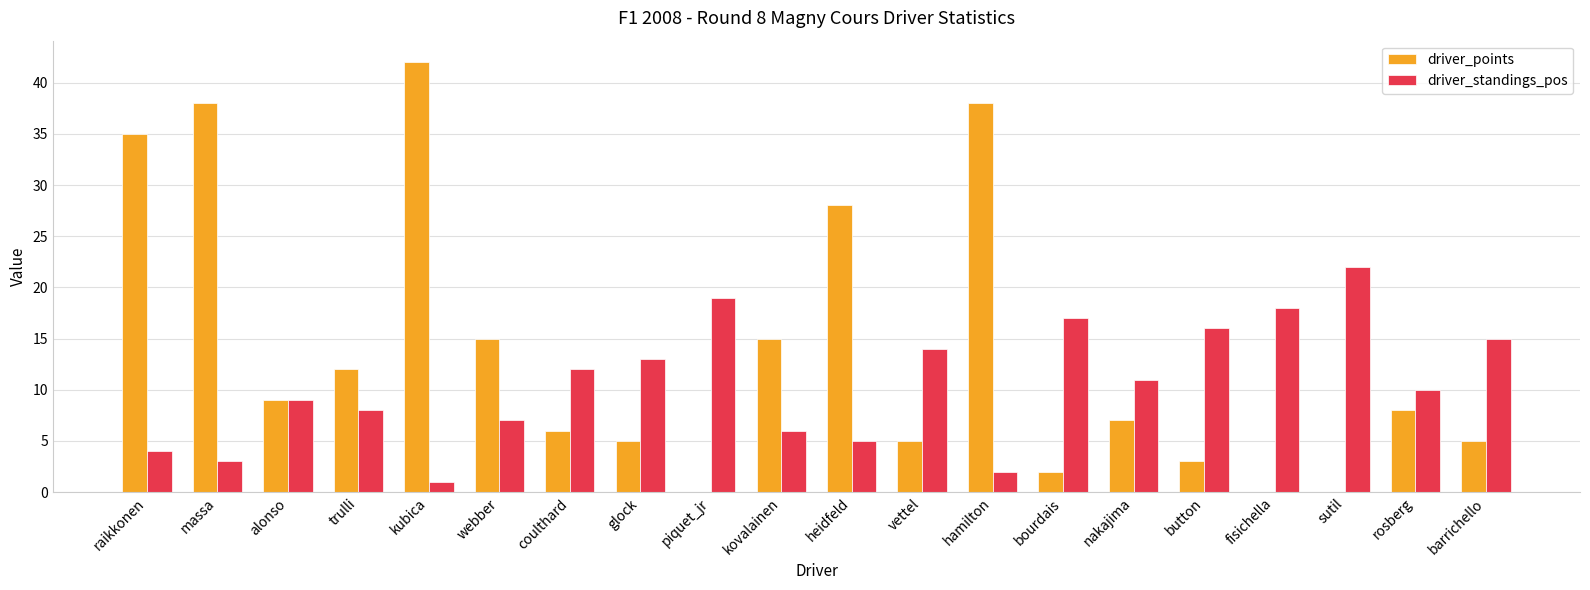

Count the number of data series in this chart.

2